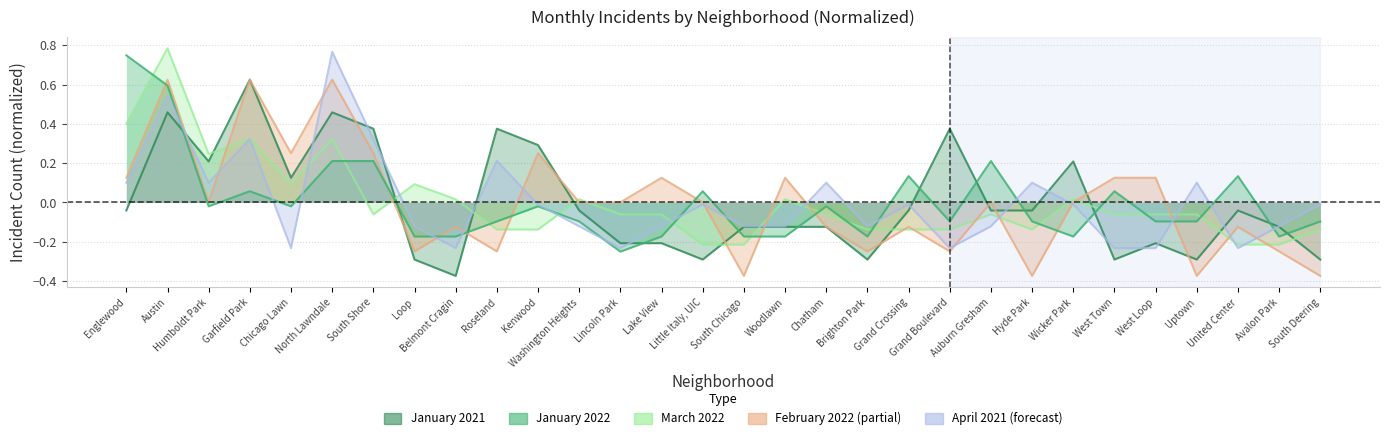

How many positive values does the February 2022 series have?

11